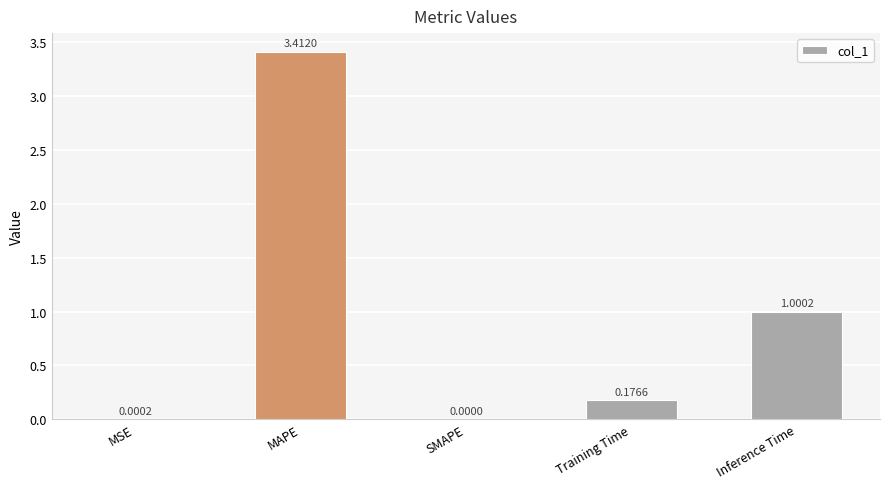

What is the sum of all values?

4.6